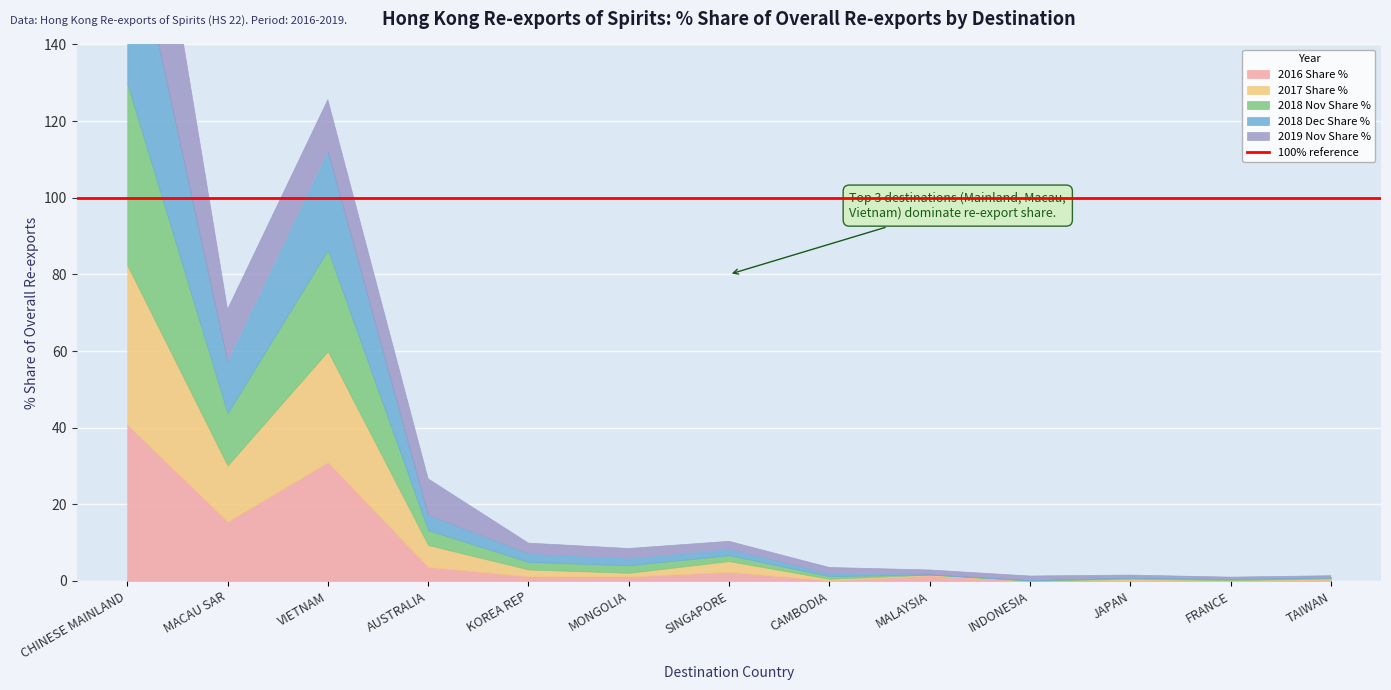

At which category is the sum across all series the highest?

CHINESE MAINLAND